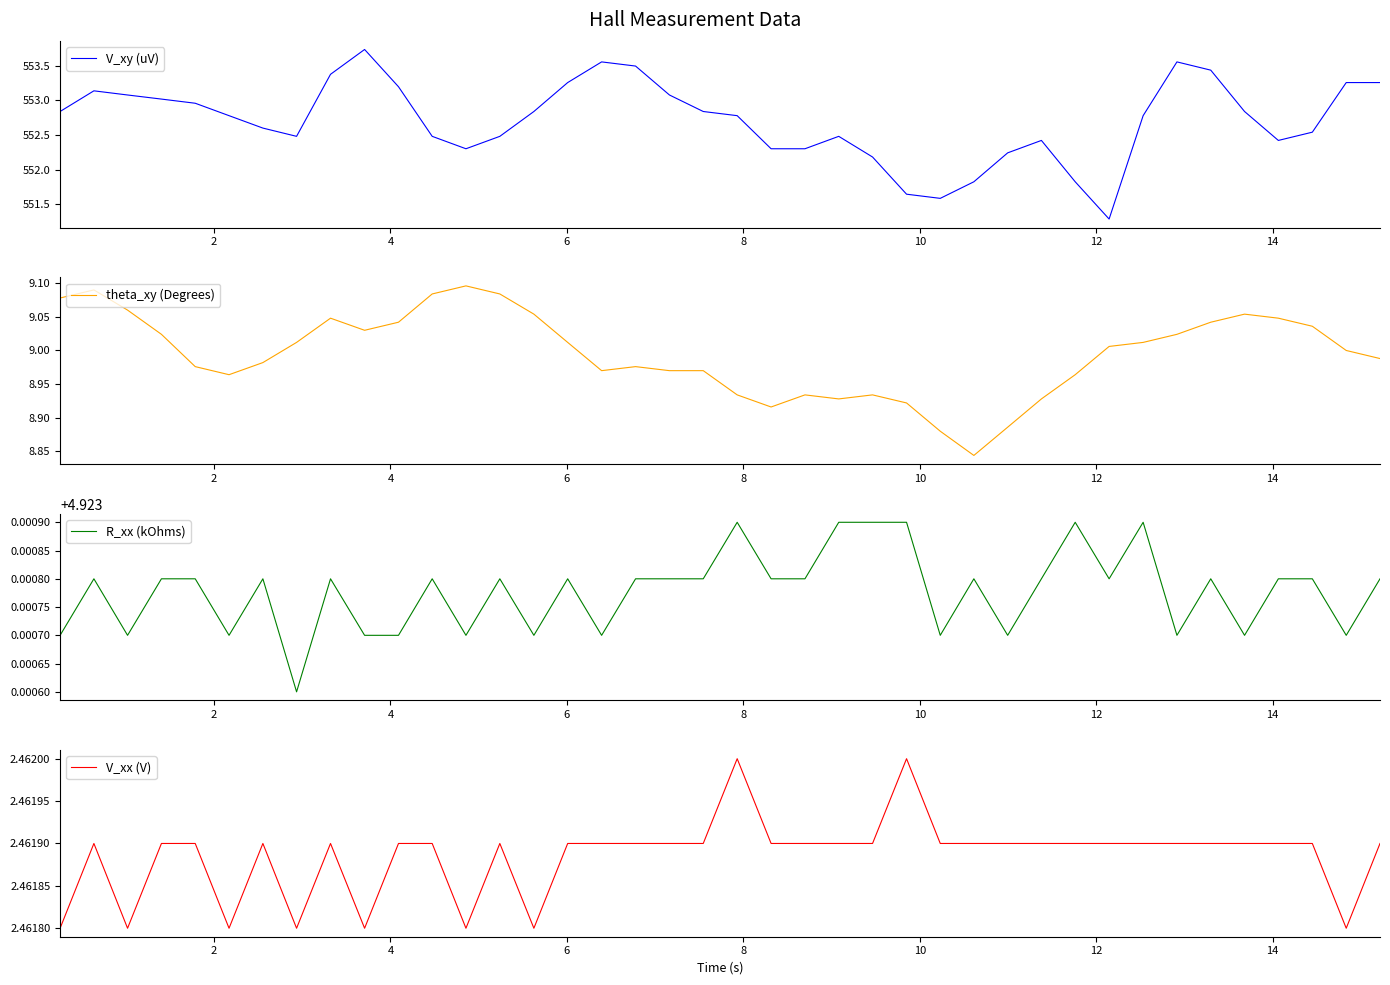

What is the maximum value shown in the chart?

553.7